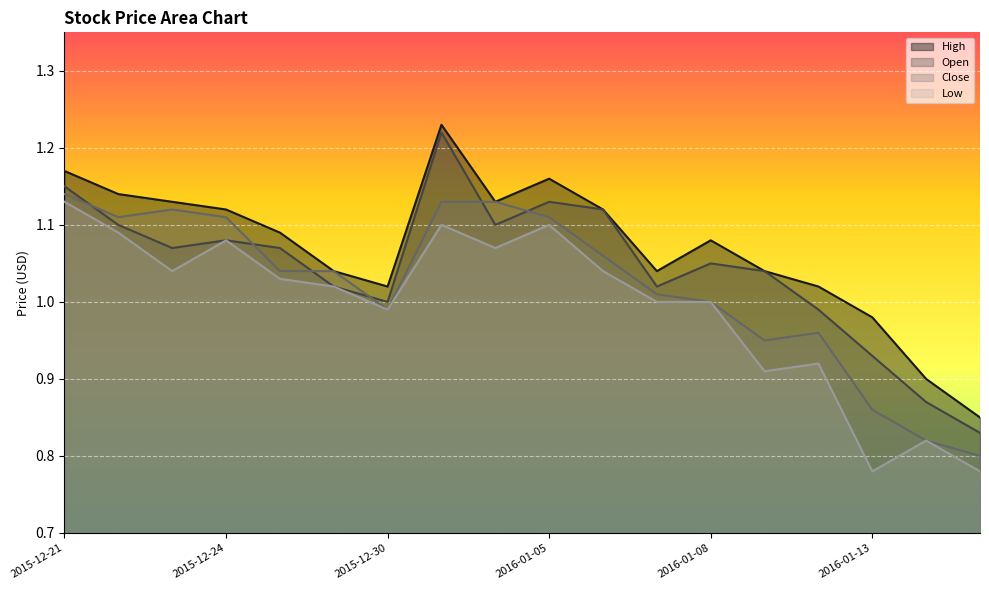

Where is Open nearest to the value 1?

2015-12-30